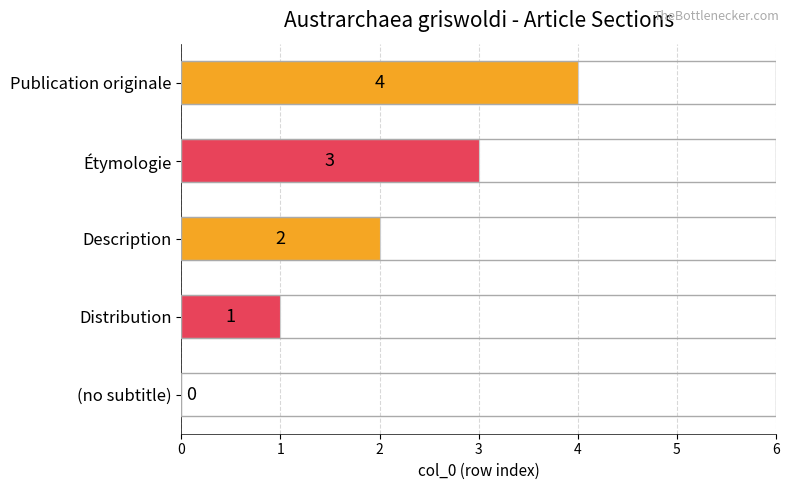

What is the change in value from (no subtitle) to Étymologie?

+3